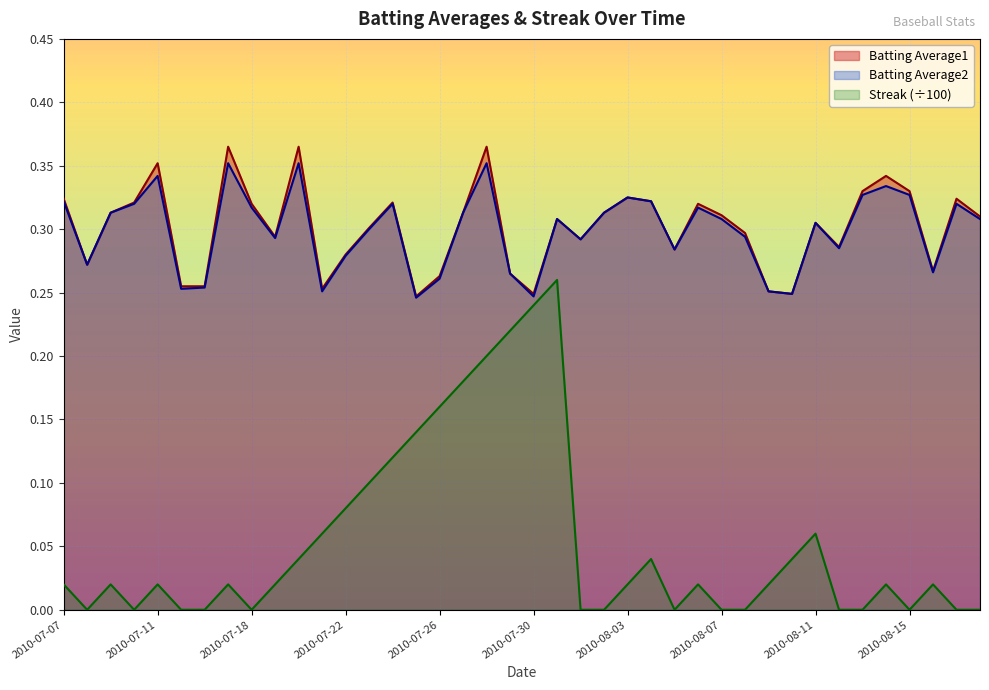

How many lines are shown in the chart?

3